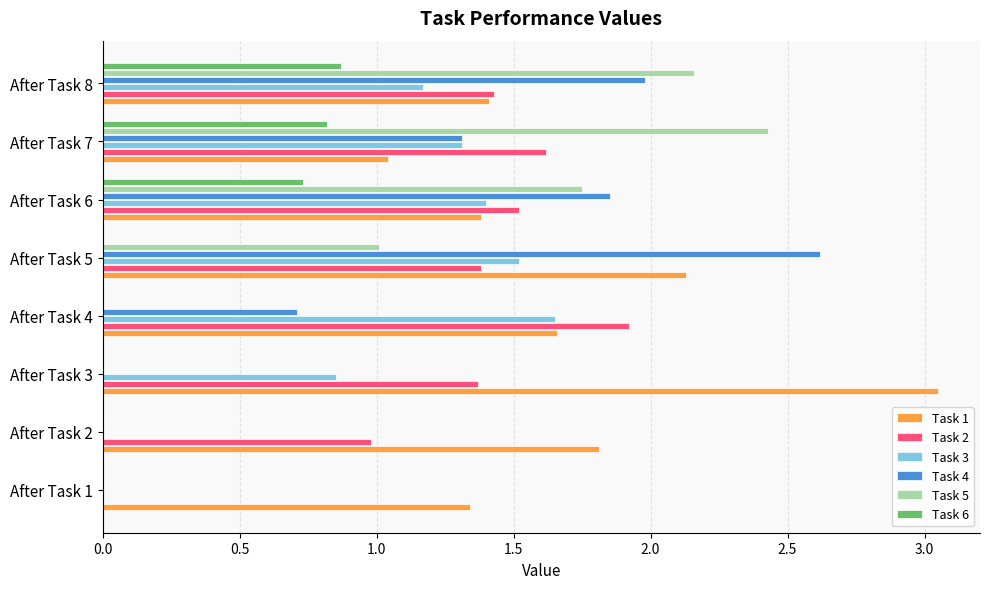

What is the total value across all series at After Task 8?

9.0